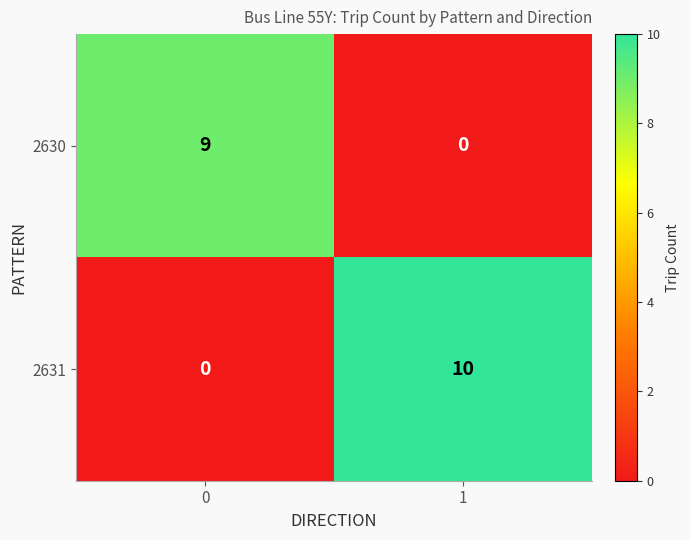

Between 0 and 1, which series saw the biggest shift?

2631